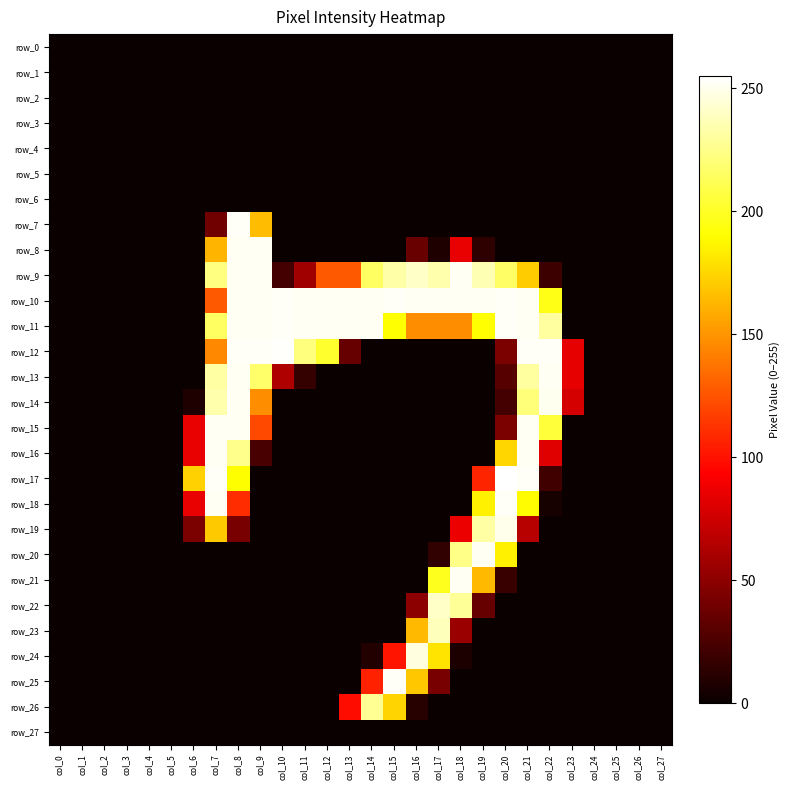

Is the value of row_12 at col_14 greater than the value of row_19 at col_24?

No